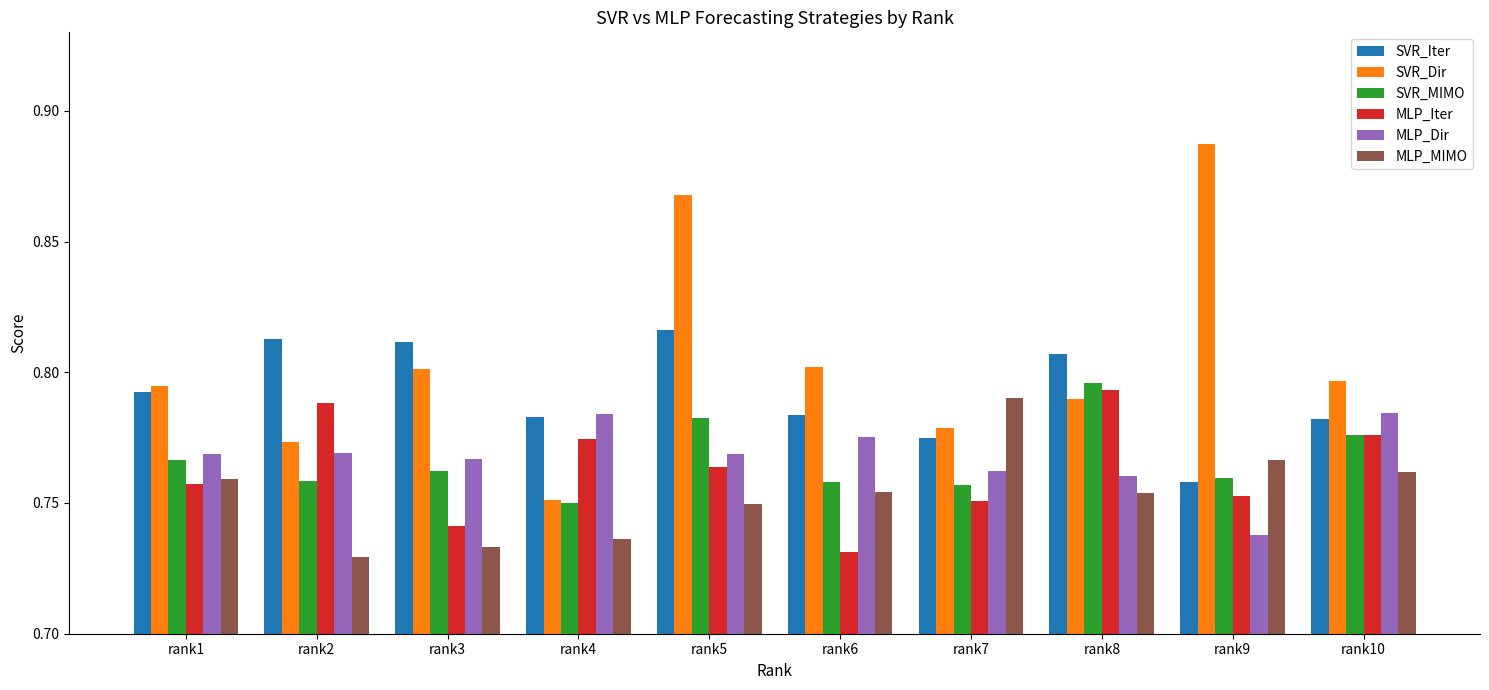

What is the difference between the maximum and minimum values in the MLP_MIMO series?

0.1